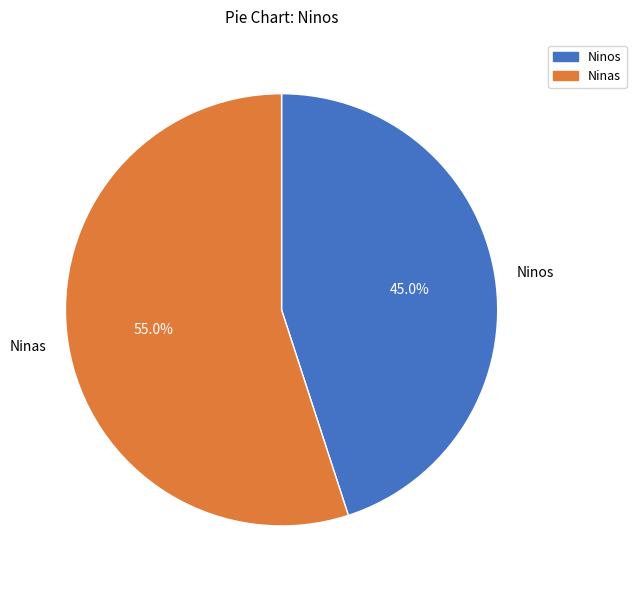

What is the smallest slice in the pie chart?

Ninos